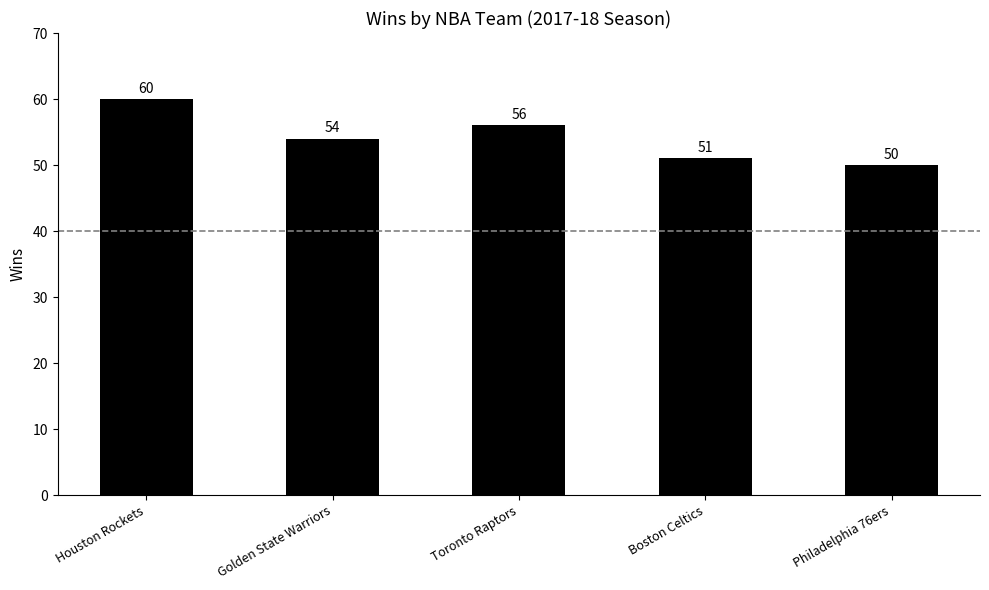

The chart shows a value of 86 at Golden State Warriors. True or false?

False